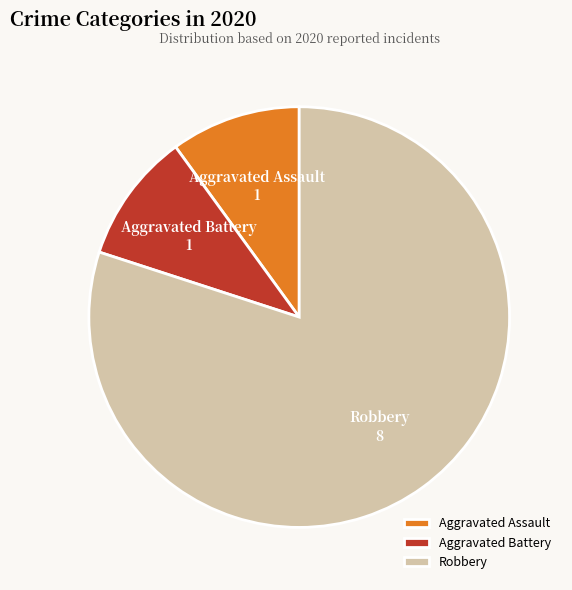

Is there a majority slice in this chart?

Yes